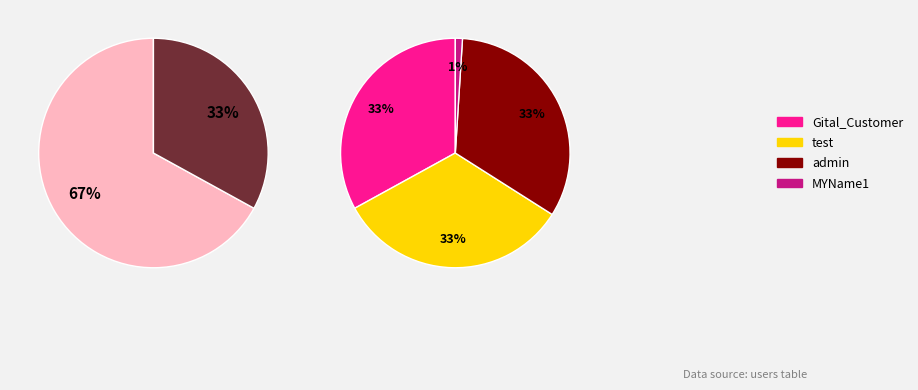

True or false: Gital_Customer accounts for 41% of the total.

False